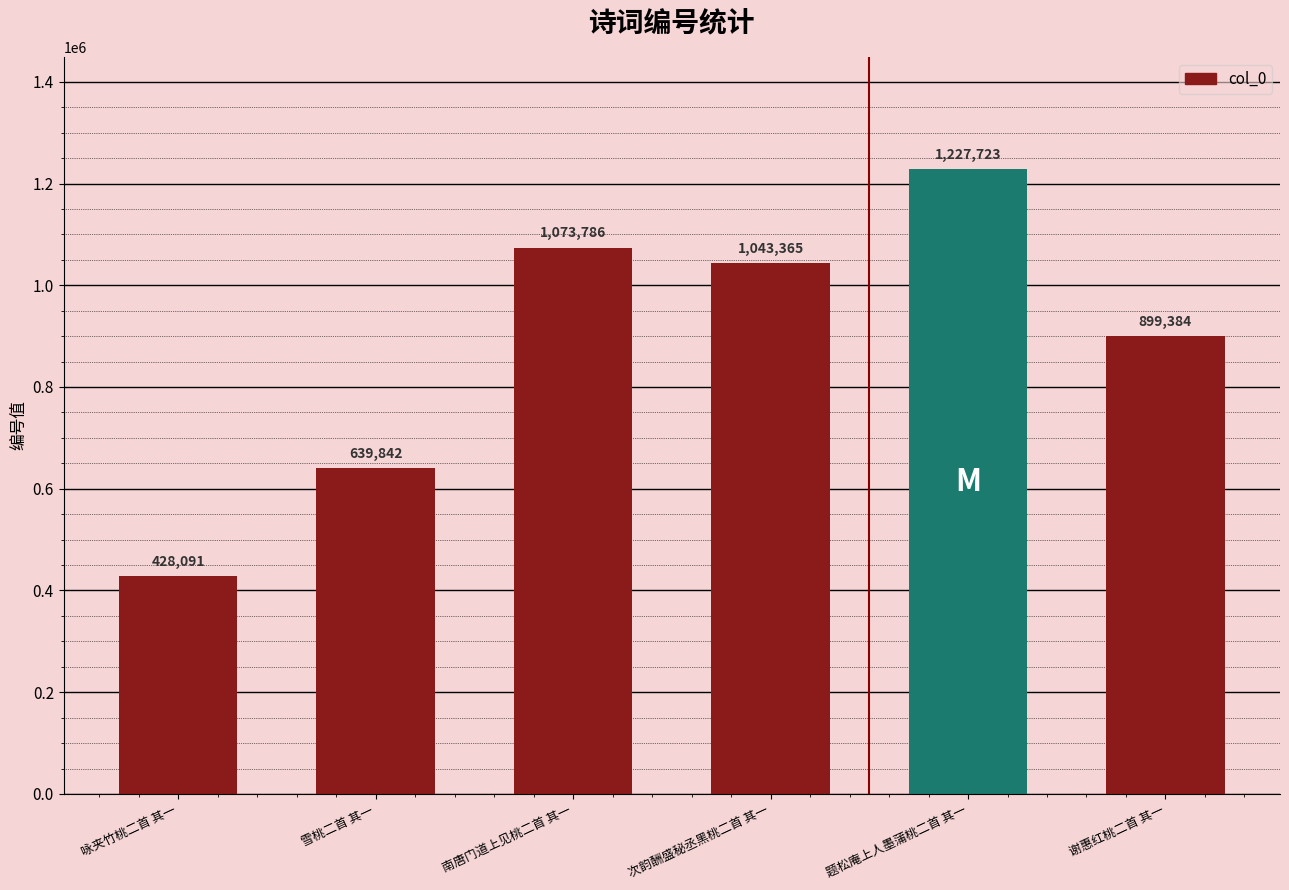

At which label does the data first exceed 1043365?

南唐门道上见桃二首 其一